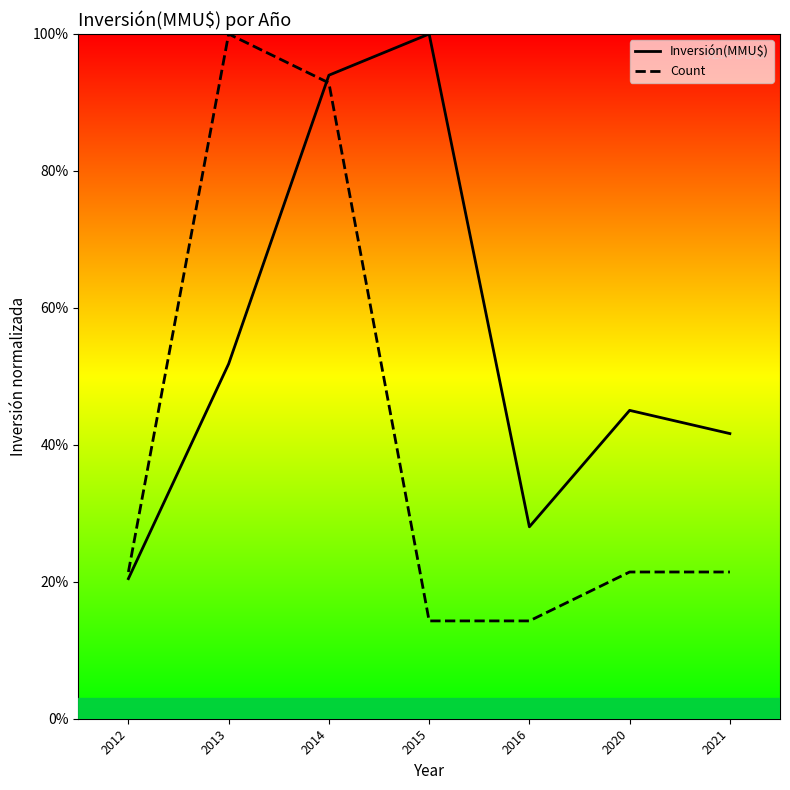

Which series ends up on top after the final intersection of Inversión(MMU$) and Count?

Inversión(MMU$)